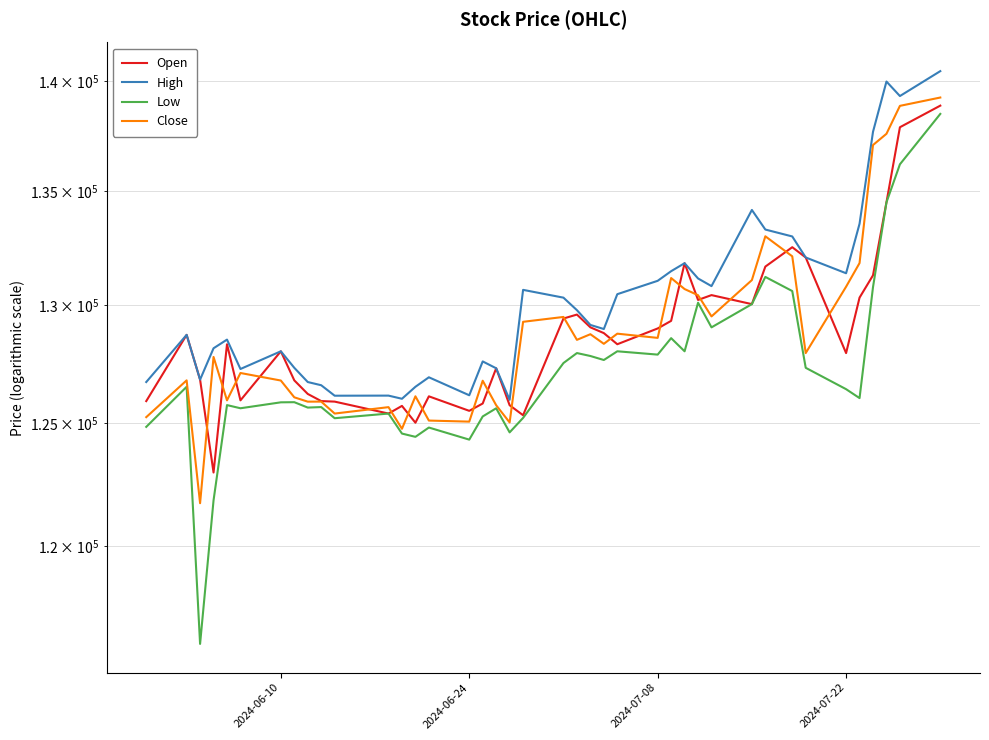

Reading left to right, list all the values displayed in this chart.

Open: 125915.2	128711.1	126813.9	122969.6	128311.7	125947.2	128011.1	126783.9	126214.8	125916.7	125894.2	125396.7	125715.5	125016.6	126114.9	125509.8	125815.4	127293.2	125742.9	125327.1	129410.6	129579.8	129033.1	128786.0	128311.7	128984.7	129310.2	131805.6	130209.9	130418.6	130029.2	131656.8	132506.6	132056.2	127935.8	130309.8	131277.5	134493.1	137882.8	138873.2
High: 126714.0	128711.1	126813.9	128140.3	128509.1	127263.2	128012.1	127313.2	126714.0	126579.5	126140.9	126144.8	126013.0	126514.4	126913.8	126159.3	127582.8	127293.2	125969.6	130645.7	130308.8	129769.5	129135.5	128960.8	130458.6	131038.2	131457.0	131805.6	131140.5	130808.0	134153.1	133284.4	132979.7	132056.2	131367.2	133540.1	137674.0	139987.7	139315.7	140471.0
Low: 124844.3	126514.5	116177.4	121838.1	125749.0	125617.2	125864.7	125870.3	125645.7	125666.7	125203.3	125396.7	124567.2	124432.8	124816.8	124317.6	125276.5	125616.2	124617.2	125216.2	127514.4	127937.4	127812.4	127642.7	128012.1	127871.3	128571.1	128012.1	130089.1	129031.8	130029.2	131207.5	130594.3	127313.2	126414.6	126040.6	130763.7	134493.1	136199.0	138492.8
Close: 125247.7	126784.4	121724.6	127772.2	125947.2	127093.9	126777.3	126073.9	125892.7	125894.9	125396.7	125663.8	124765.7	126116.1	125105.7	125061.8	126768.8	125742.9	125027.5	129269.4	129477.9	128498.5	128739.0	128329.5	128762.1	128582.4	131158.1	130680.7	130414.5	129500.9	131069.5	132986.5	132107.0	127935.8	130782.6	131811.3	137071.5	137582.9	138863.1	139247.3